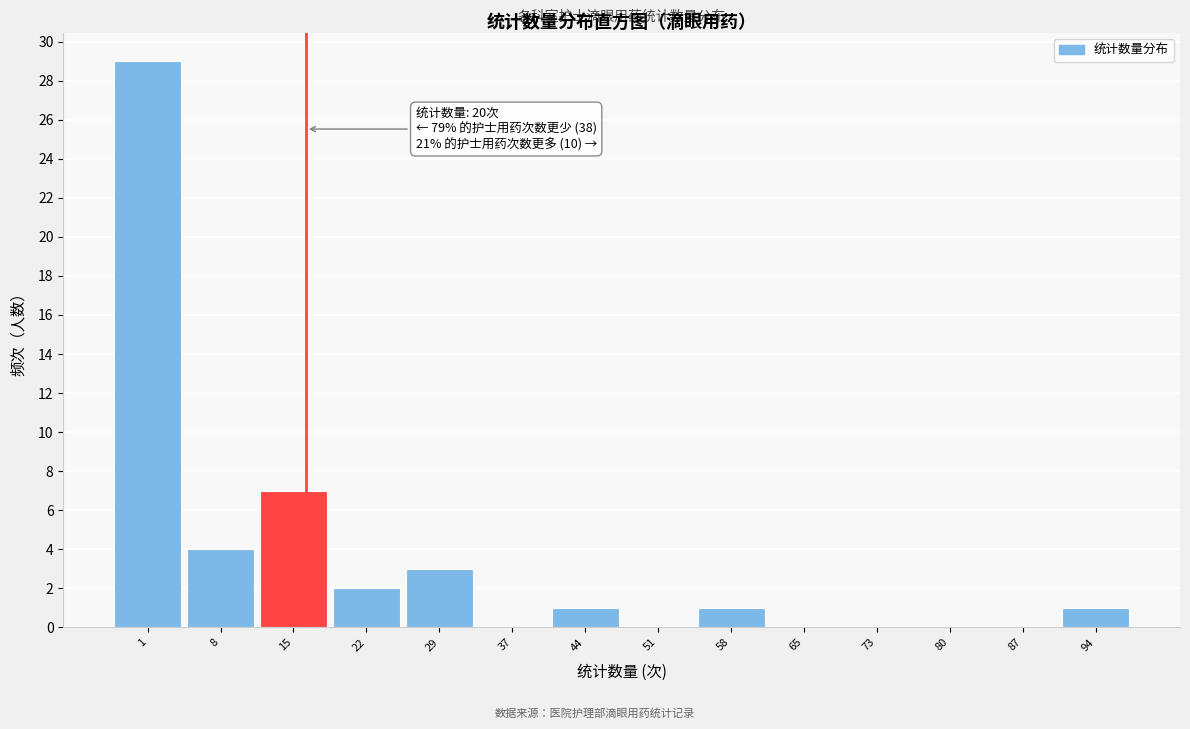

Reading left to right, extract all data points from this chart.

1=29	8=4	15=7	22=2	29=3	37=0	44=1	51=0	58=1	65=0	73=0	80=0	87=0	94=1